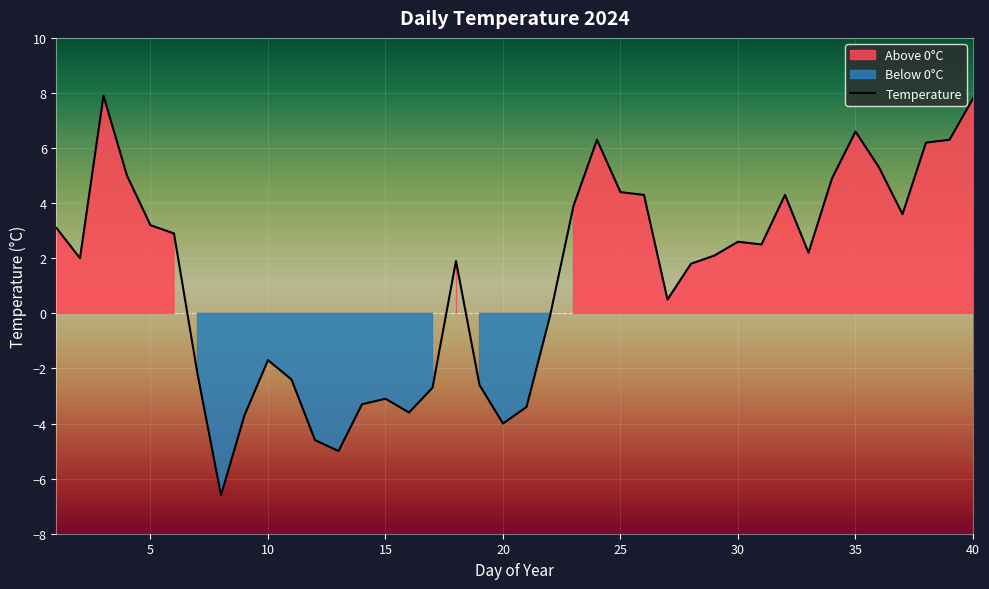

The value of Temperature at 25 is 4.4. True or false?

True